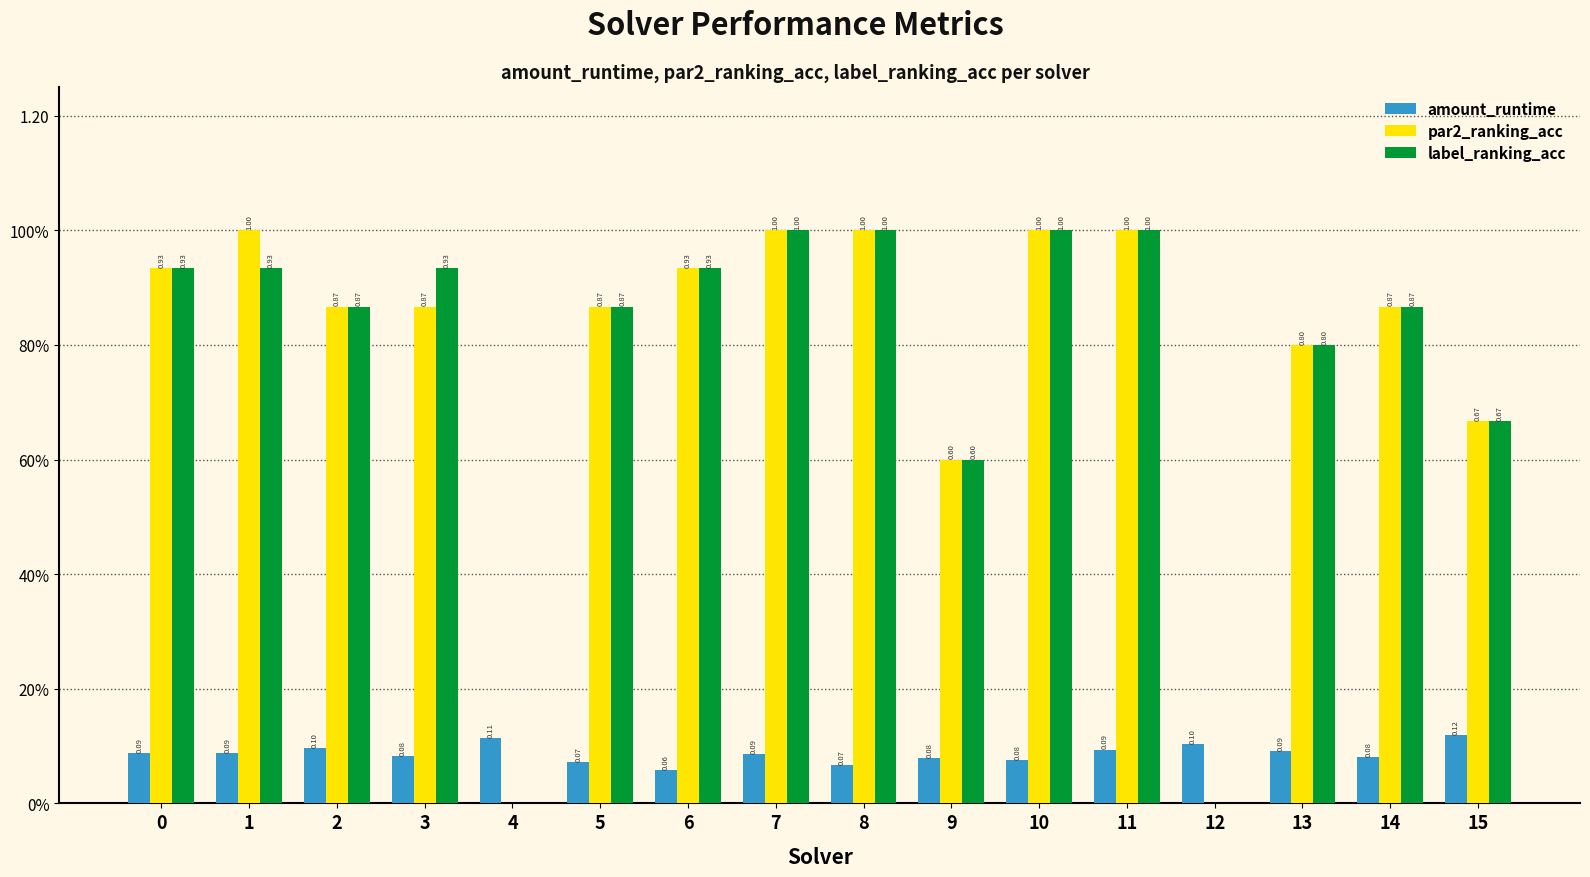

Reading left to right, transcribe all the data shown in this chart.

amount_runtime: 0.1	0.1	0.1	0.1	0.1	0.1	0.1	0.1	0.1	0.1	0.1	0.1	0.1	0.1	0.1	0.1
par2_ranking_acc: 0.9	1.0	0.9	0.9	0.0	0.9	0.9	1.0	1.0	0.6	1.0	1.0	0.0	0.8	0.9	0.7
label_ranking_acc: 0.9	0.9	0.9	0.9	0.0	0.9	0.9	1.0	1.0	0.6	1.0	1.0	0.0	0.8	0.9	0.7